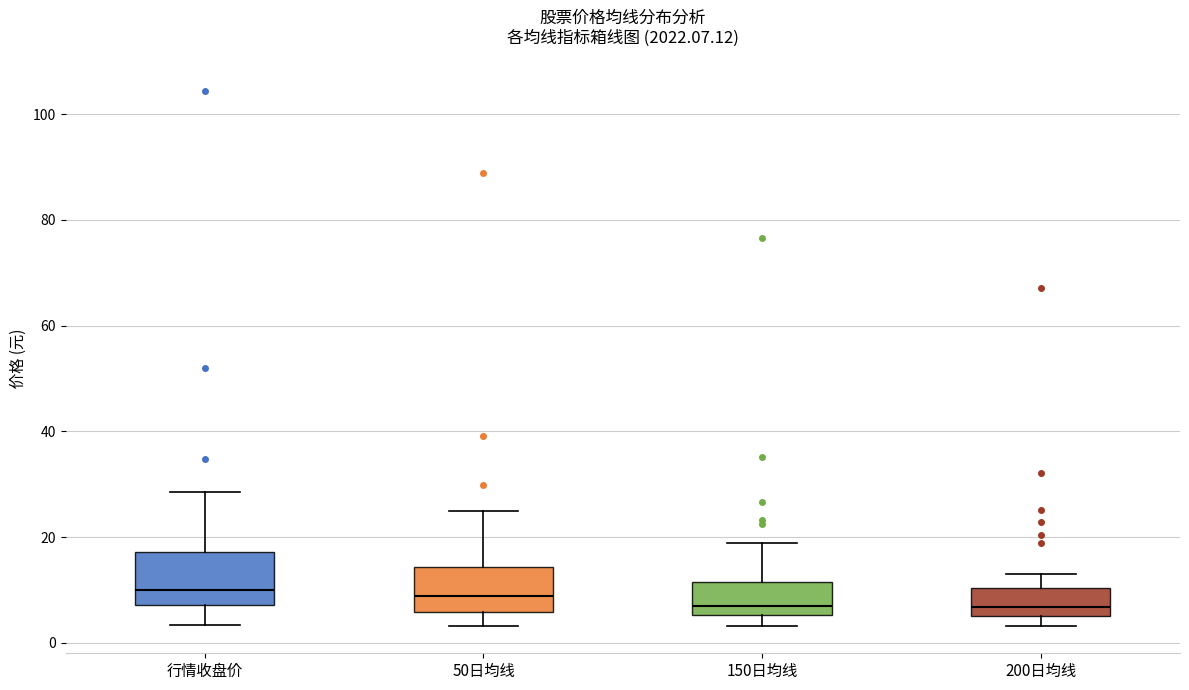

Reading left to right, transcribe this box plot: for each box, give where its median line is, the range the box spans, and where its two whiskers end, as read against the y-axis. The values are not printed on the chart, so give them approximately, as read against the axis.

行情收盘价: median 10, box 8 to 18, whiskers 4 to 28
50日均线: median 8, box 6 to 14, whiskers 4 to 24
150日均线: median 8, box 6 to 12, whiskers 4 to 18
200日均线: median 6 (just above the box's lower edge), box 6 to 10, whiskers 4 to 12